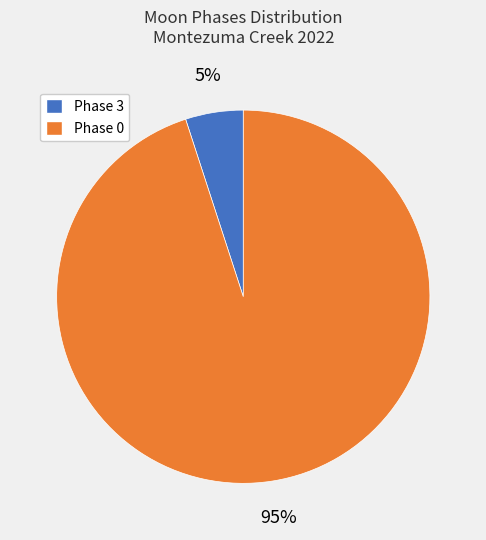

To the nearest percent, what is the average slice percentage?

50%